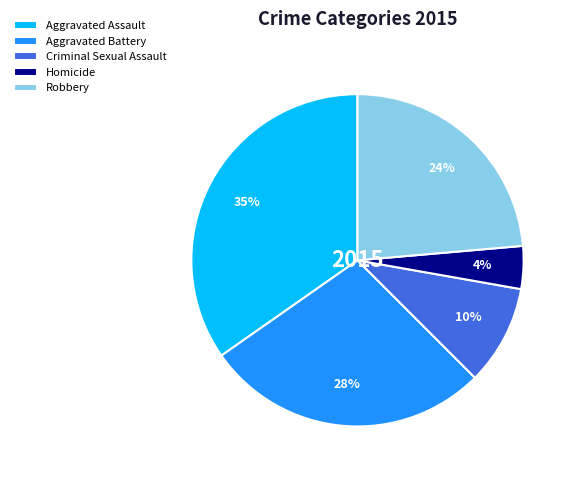

Do Homicide and Robbery together represent more than half of the pie?

No